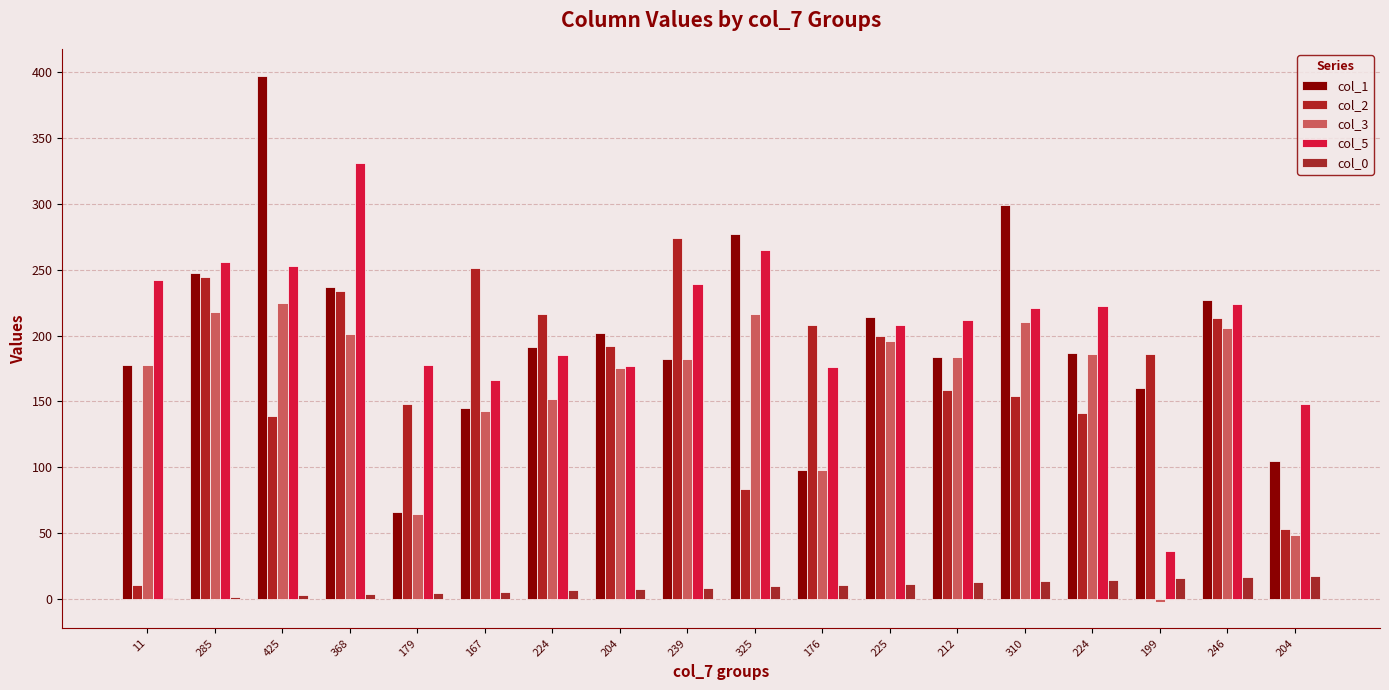

Does the chart contain stacked bars?

No